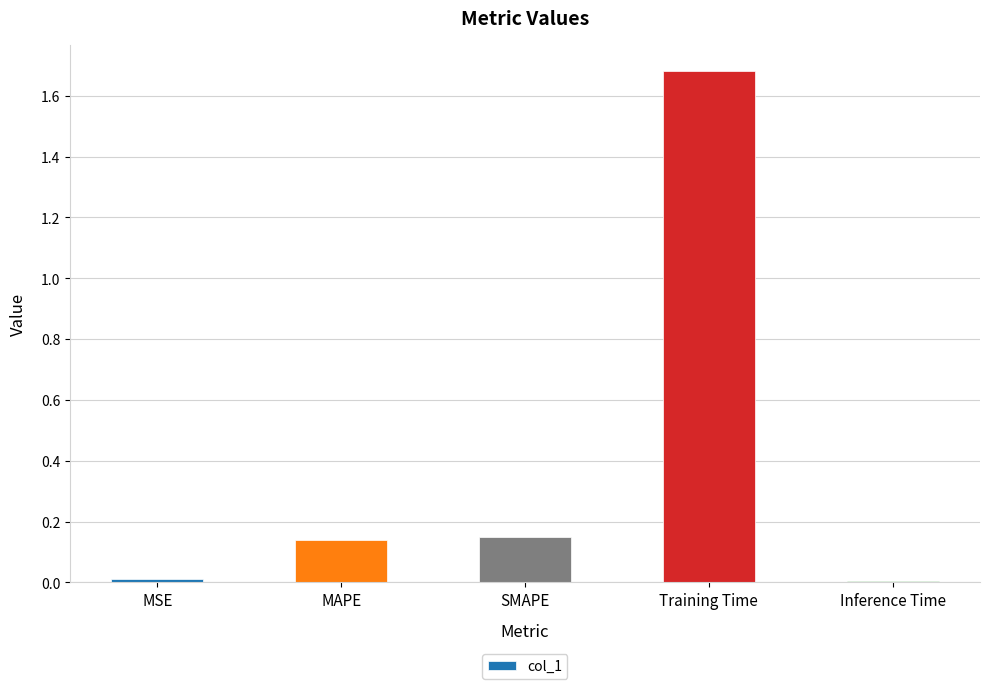

What is the greatest value displayed?

1.7